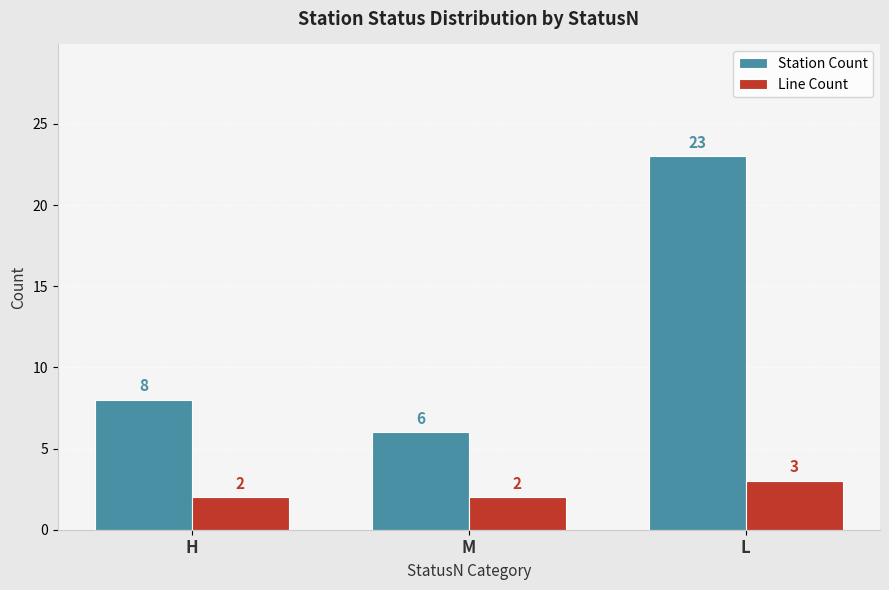

List the series in order of their peak value, highest first.

Station Count, Line Count